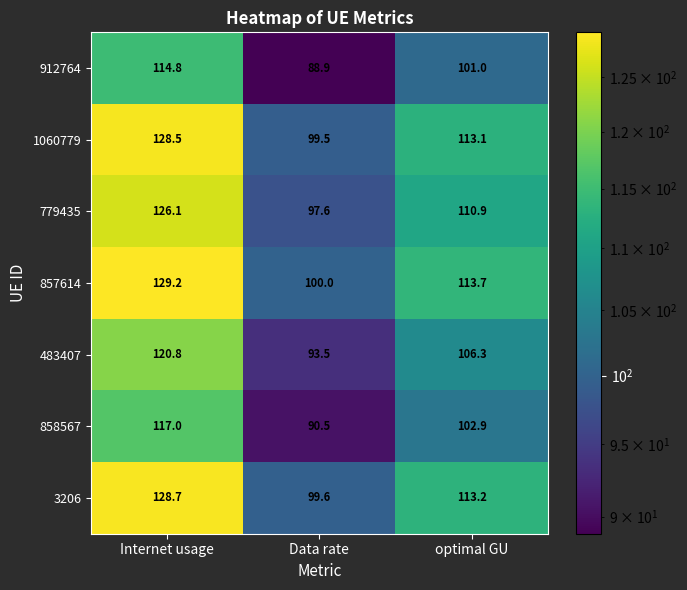

What is the maximum value shown in the chart?

129.2